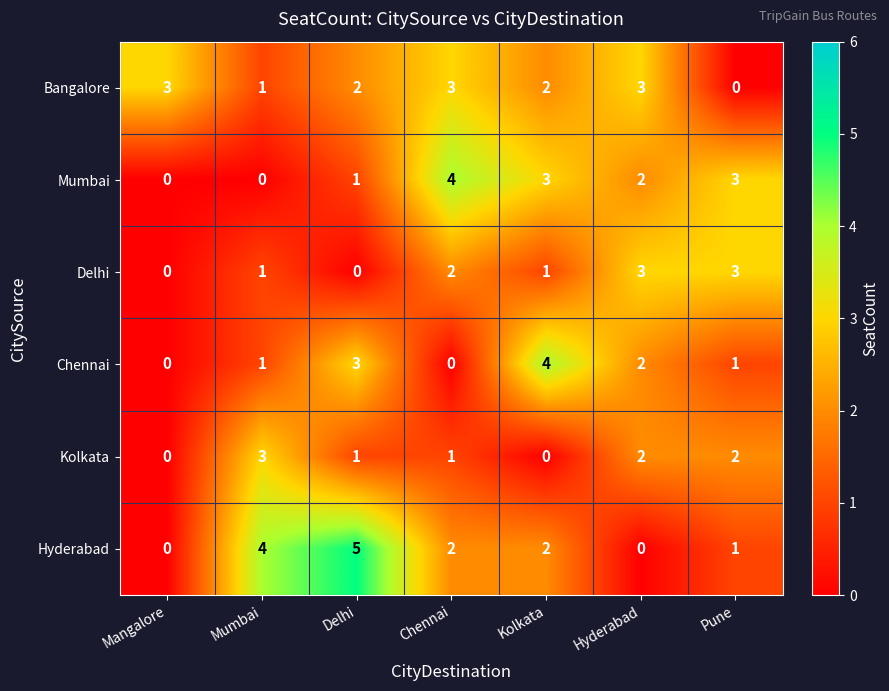

What is the total value across all series at Delhi?

12